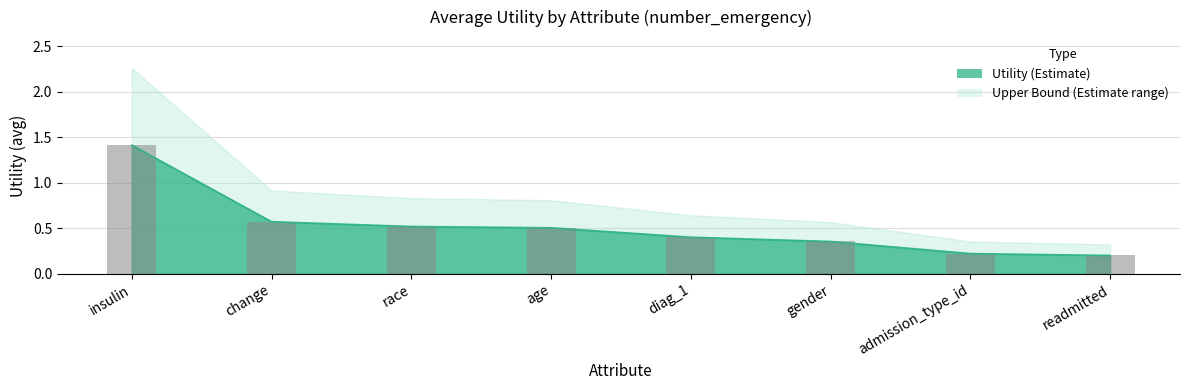

The value at change is 0.6. True or false?

True